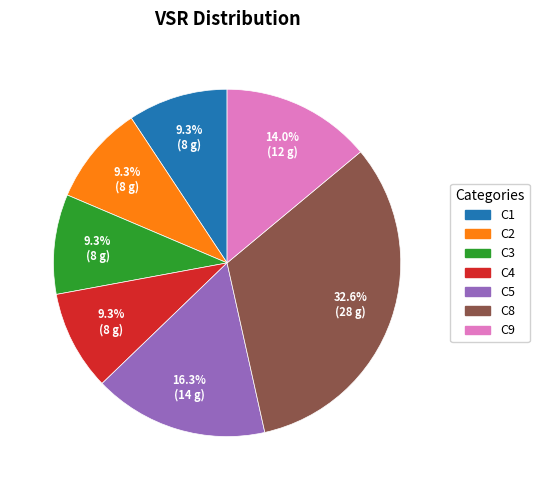

Count the number of slices in the pie.

7